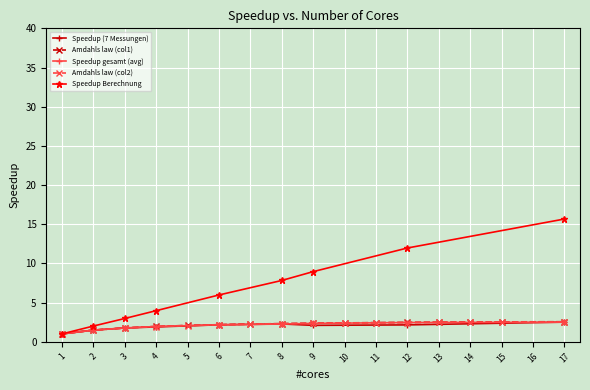

True or false: Speedup Berechnung has a value of 2.0 at 2.

True